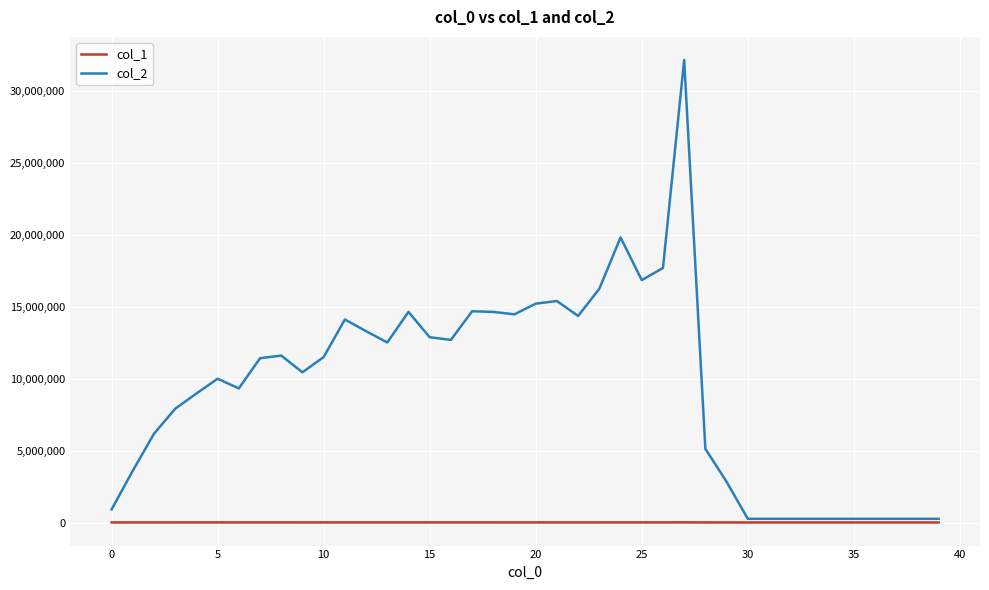

Which series has the widest spread of values?

col_2